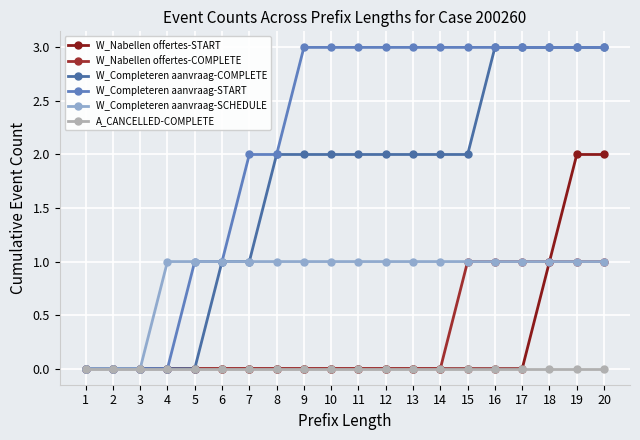

Reading left to right, what are all the values shown in this chart?

W_Nabellen offertes-START: 0	0	0	0	0	0	0	0	0	0	0	0	0	0	0	0	0	1	2	2
W_Nabellen offertes-COMPLETE: 0	0	0	0	0	0	0	0	0	0	0	0	0	0	1	1	1	1	1	1
W_Completeren aanvraag-COMPLETE: 0	0	0	0	0	1	1	2	2	2	2	2	2	2	2	3	3	3	3	3
W_Completeren aanvraag-START: 0	0	0	0	1	1	2	2	3	3	3	3	3	3	3	3	3	3	3	3
W_Completeren aanvraag-SCHEDULE: 0	0	0	1	1	1	1	1	1	1	1	1	1	1	1	1	1	1	1	1
A_CANCELLED-COMPLETE: 0	0	0	0	0	0	0	0	0	0	0	0	0	0	0	0	0	0	0	0